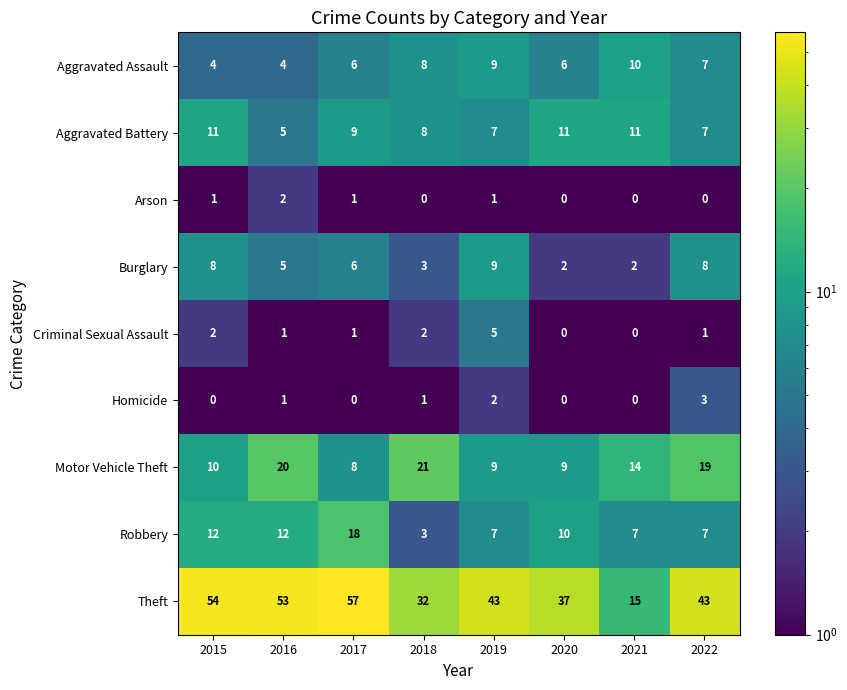

What is the sum of the Burglary values at 2017 and 2021?

8